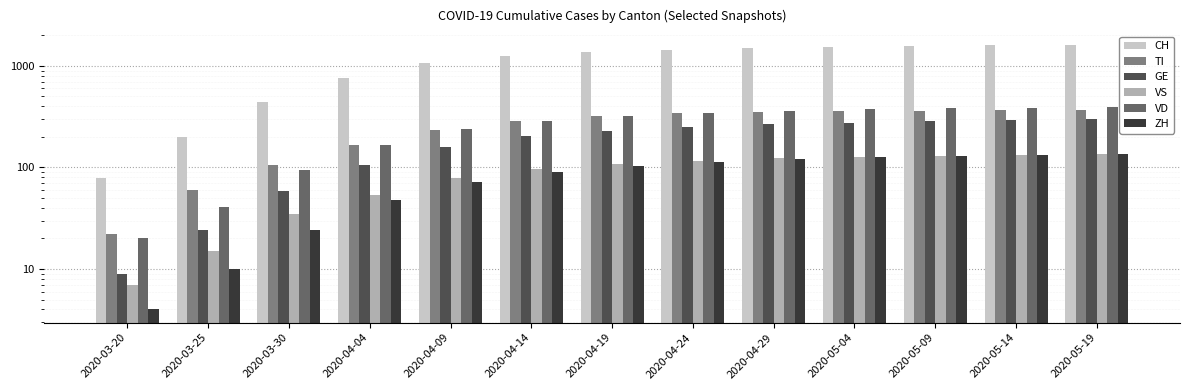

Rank the series by their maximum value, from highest to lowest.

CH, VD, TI, GE, ZH, VS